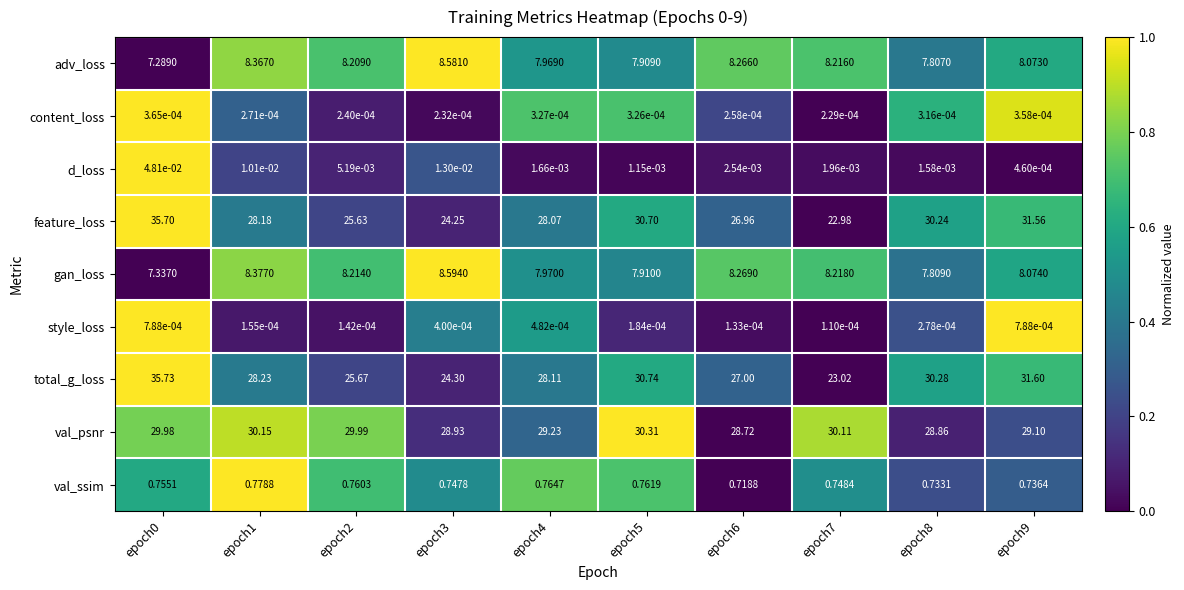

How many values in the adv_loss series exceed 8?

6